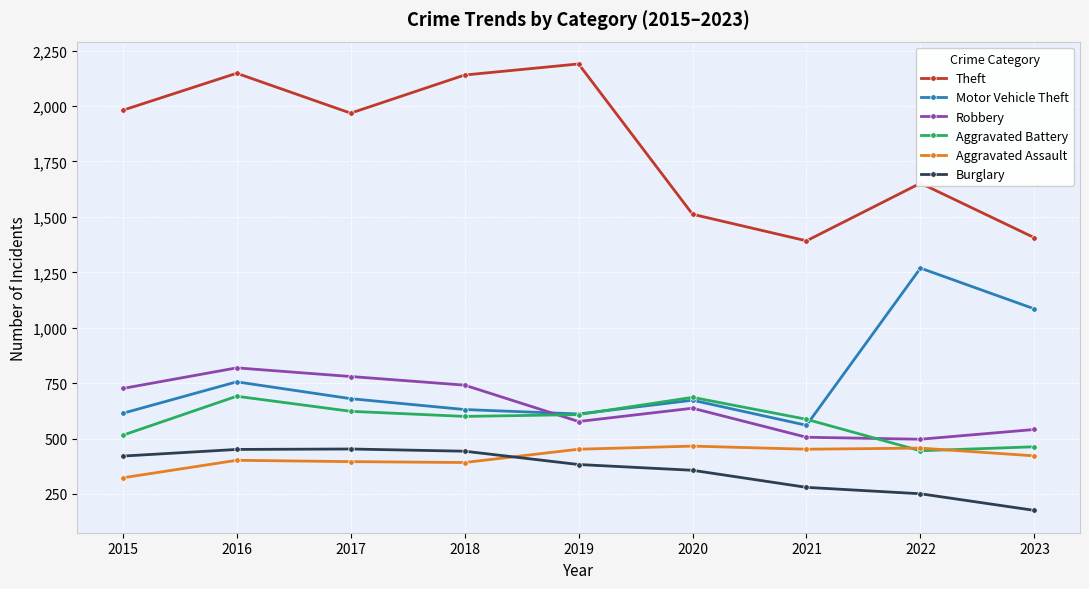

What is the sum of all Robbery values?

5824